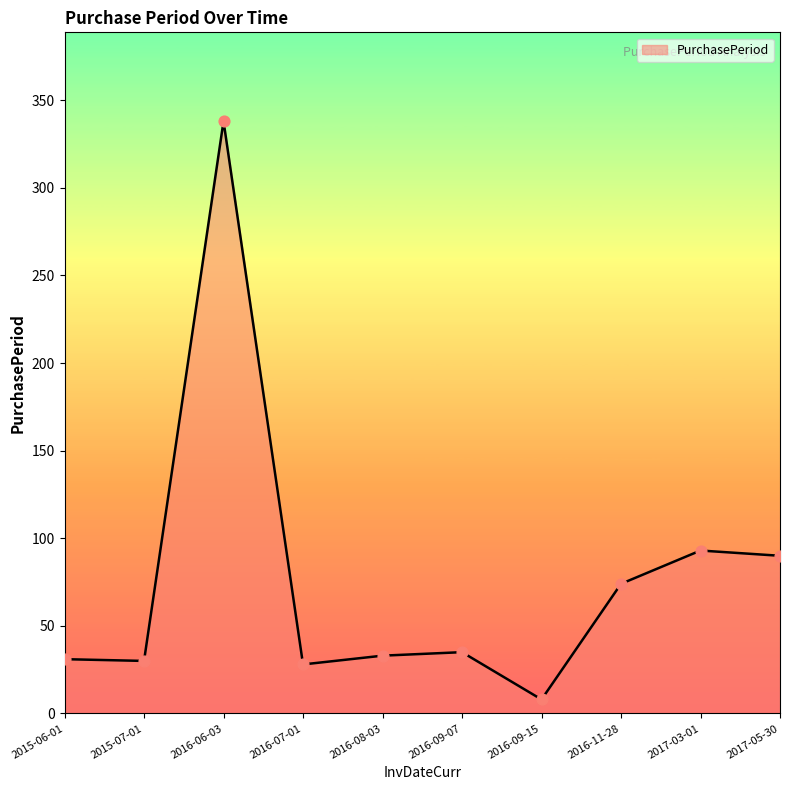

What is the change in value from 2015-07-01 to 2017-03-01?

+63